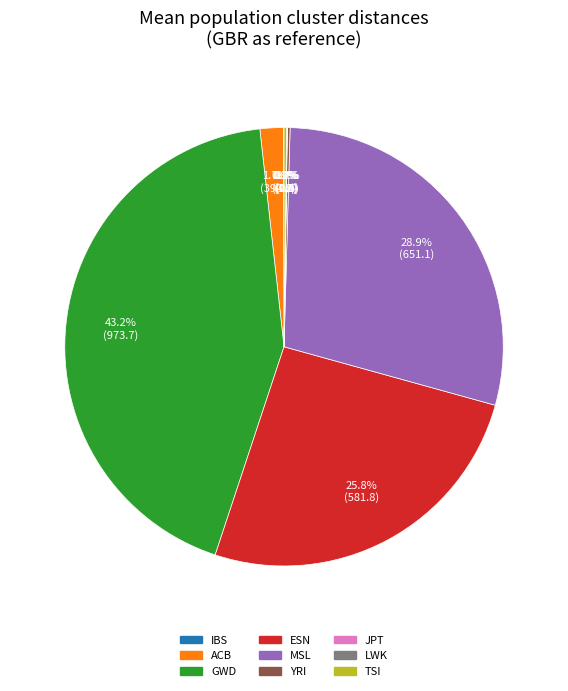

Which has a higher value, MSL or GWD?

GWD